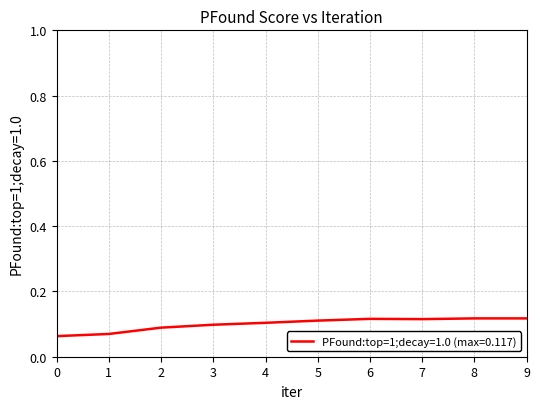

Which has a higher value, 1 or 4?

4